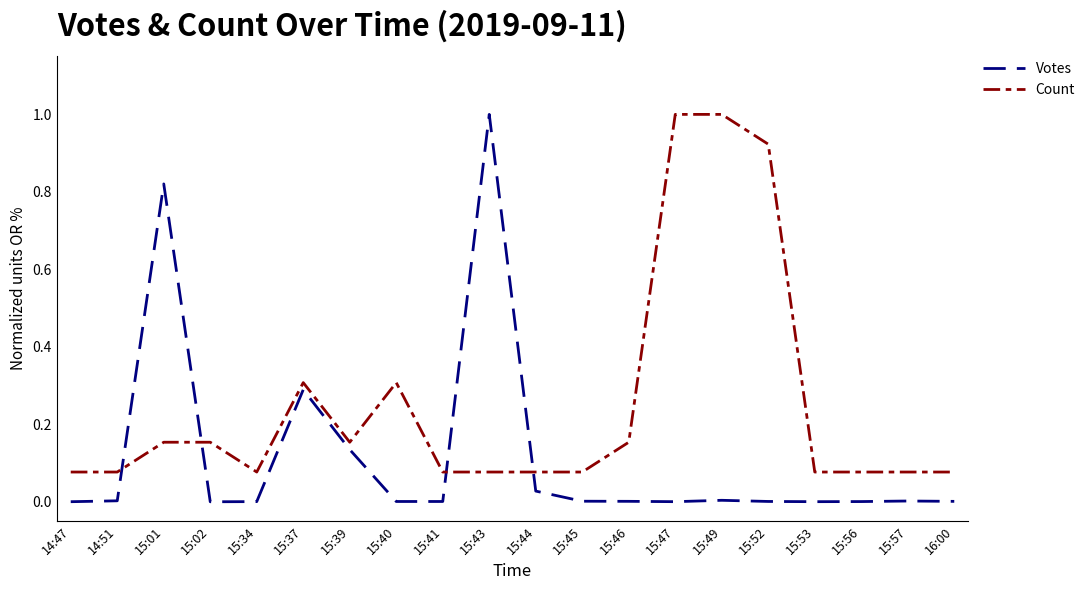

At 15:40, list the series in order from largest to smallest.

Count, Votes